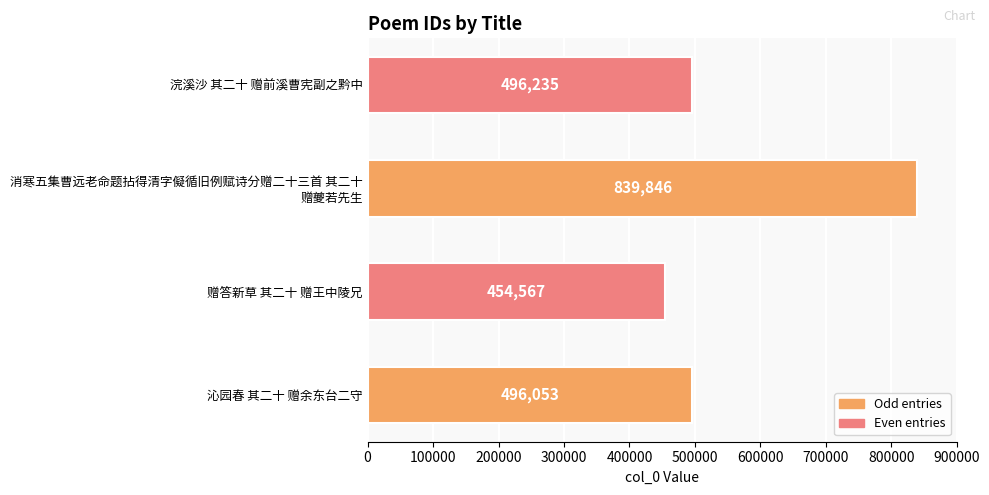

What is the difference between the values at 浣溪沙 其二十 赠前溪曹宪副之黔中 and 赠答新草 其二十 赠王中陵兄?

41668